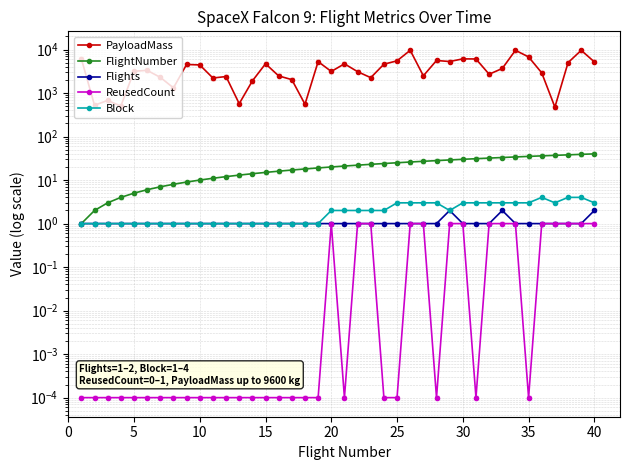

The ReusedCount series shows 0.0 at 35. True or false?

False